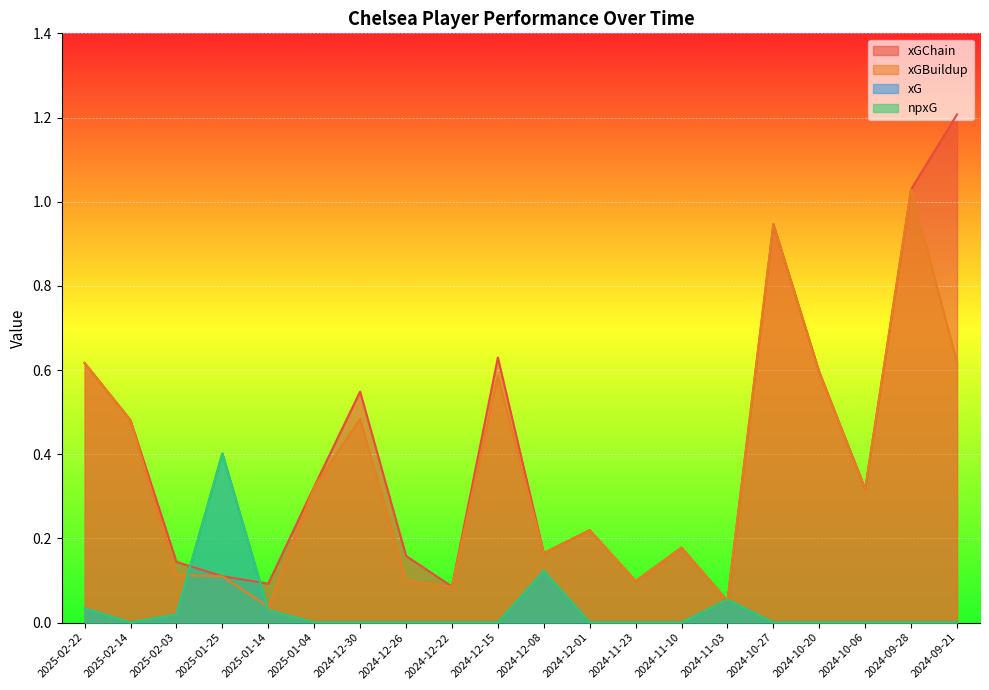

List the series in order of their peak value, highest first.

xGChain, xGBuildup, xG, npxG